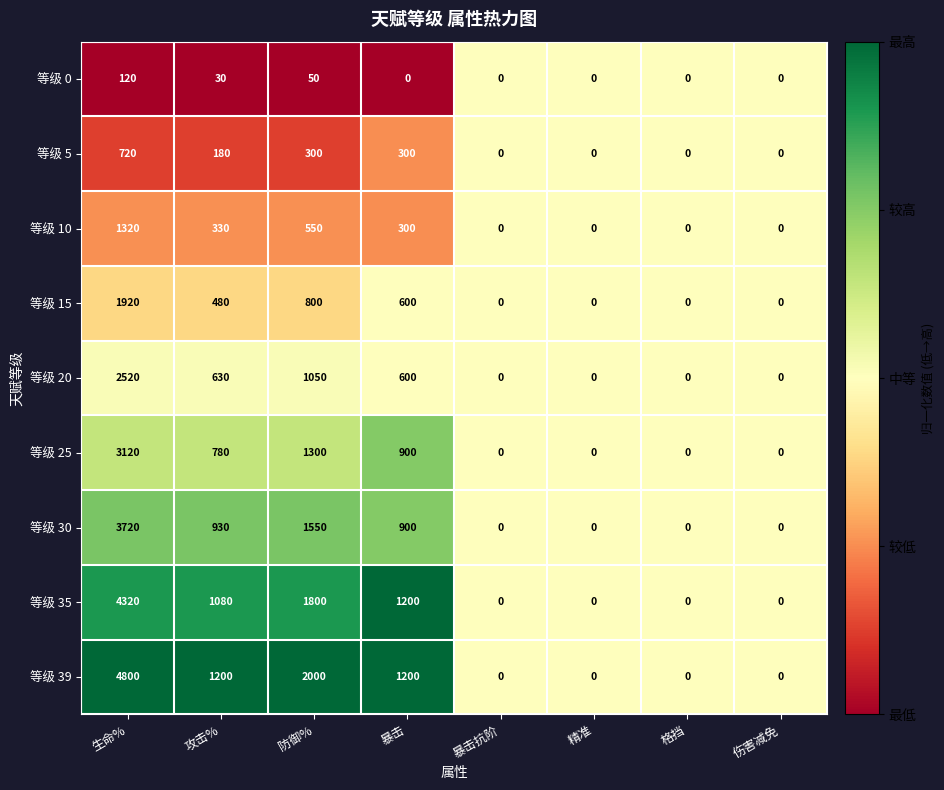

Rank the series at 生命% from highest to lowest value.

等级 39, 等级 35, 等级 30, 等级 25, 等级 20, 等级 15, 等级 10, 等级 5, 等级 0